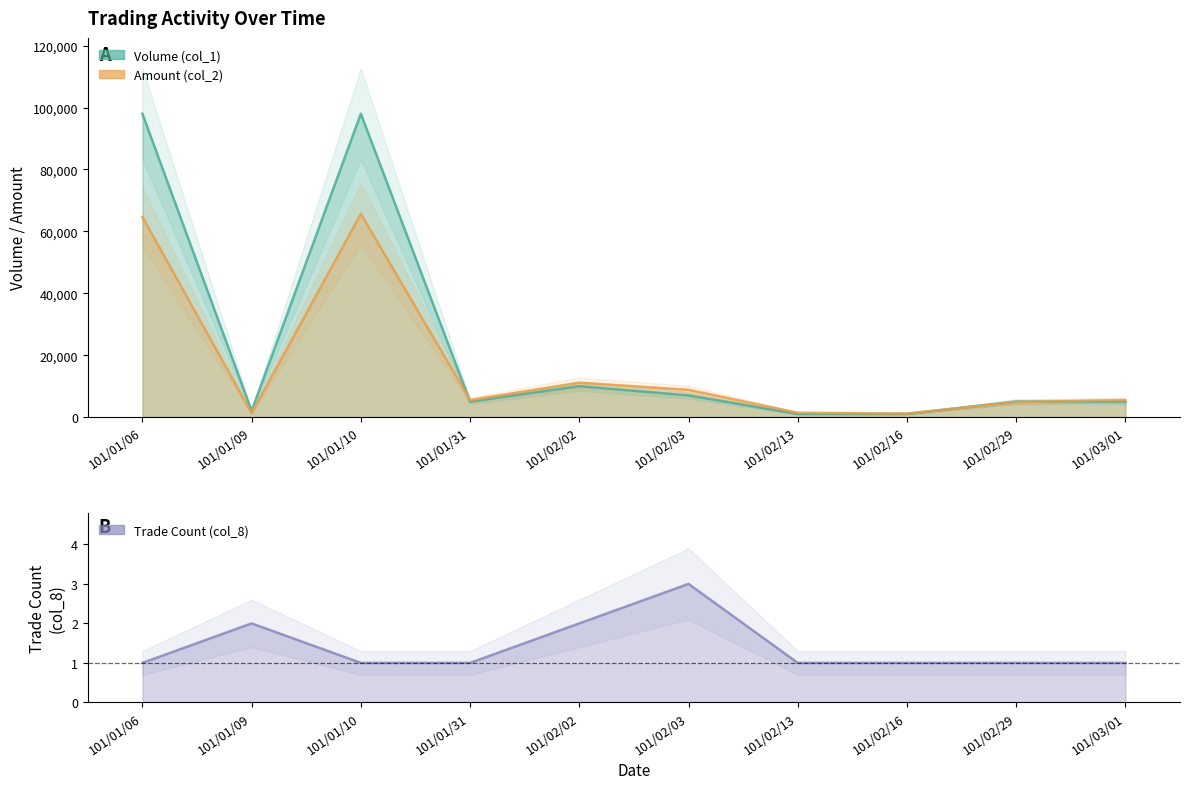

Between 101/01/06 and 101/03/01, which is larger?

101/01/06